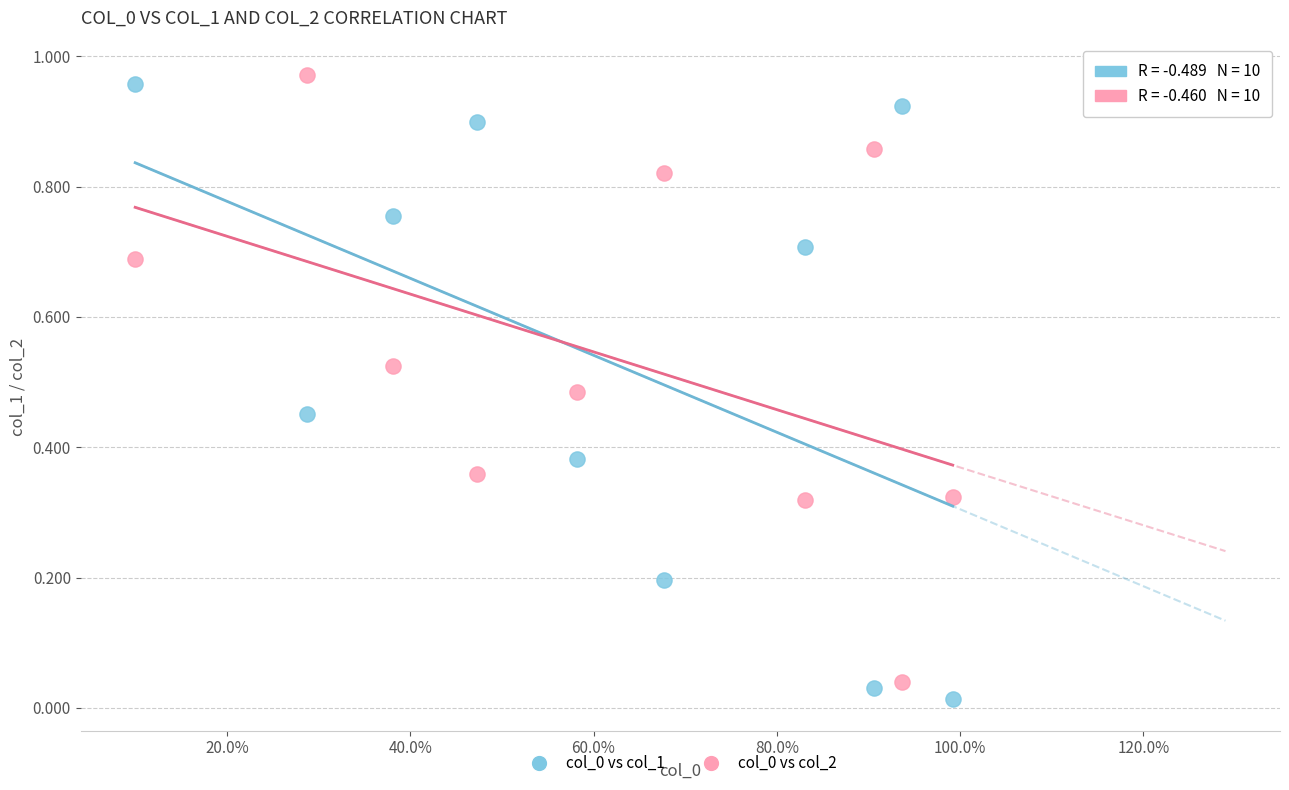

How many data points are displayed?

20